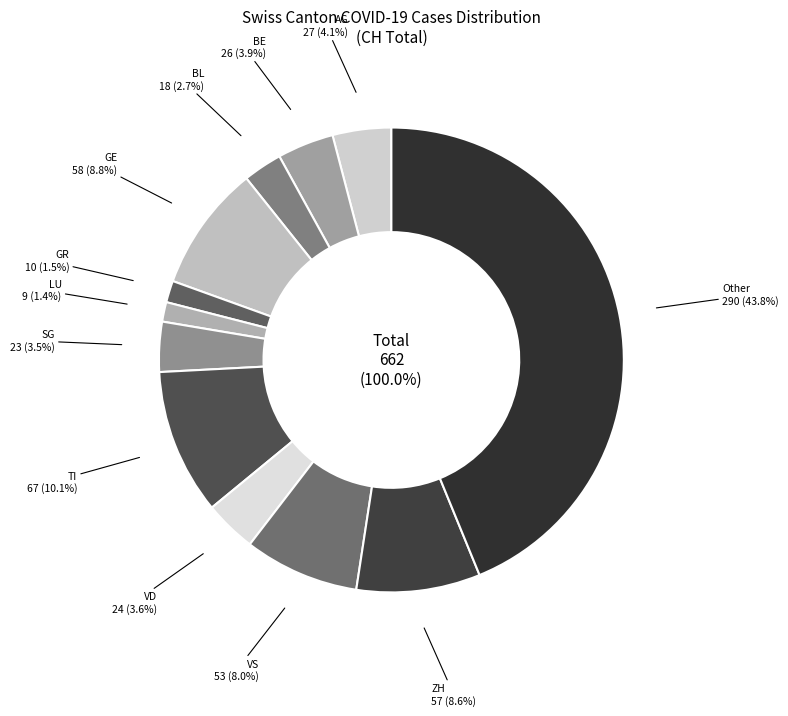

To the nearest percent, what percentage of the pie is ZH?

9%